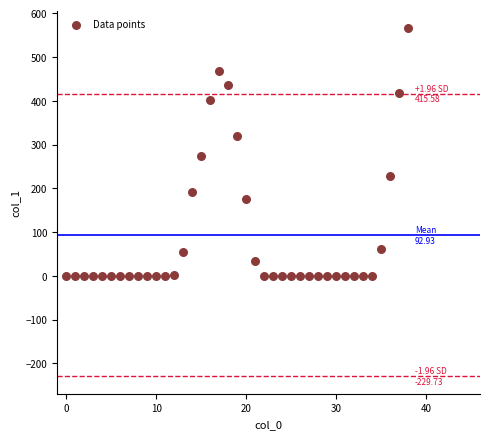

What Y value in the scatter plot is closest to 283?

273.5